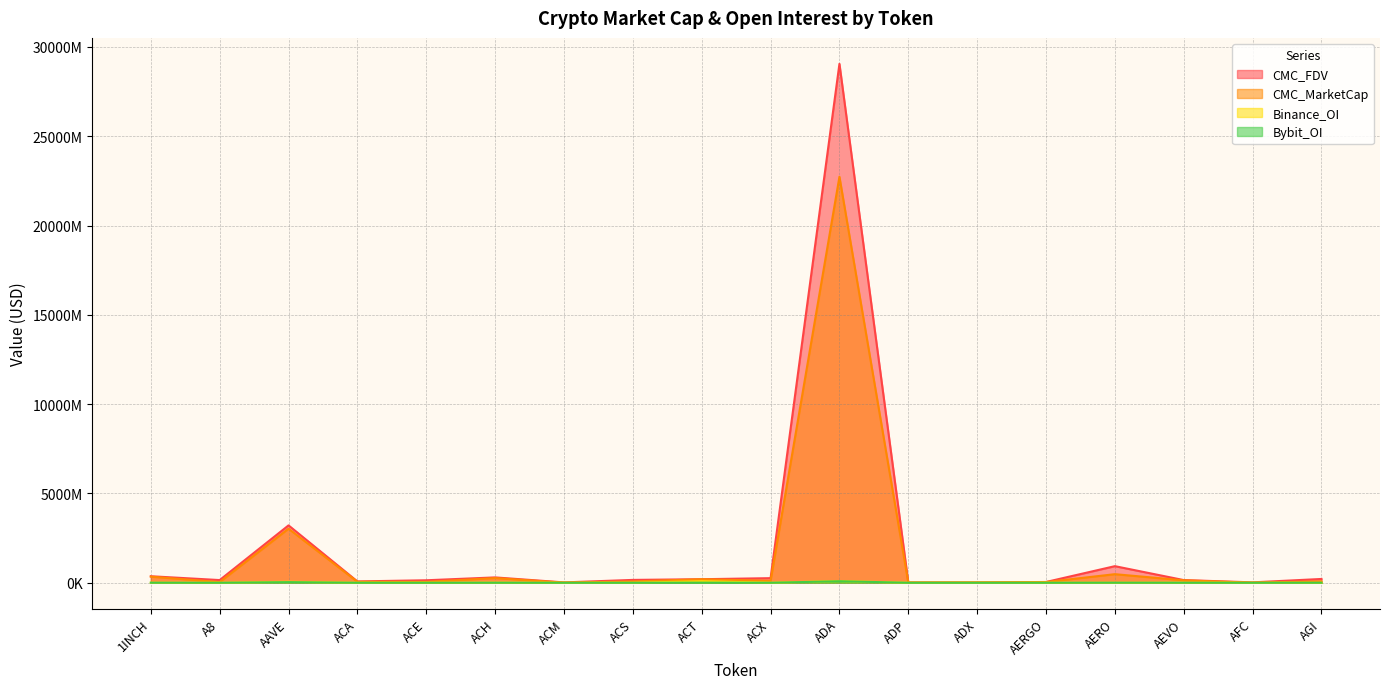

Which category has the highest value across all series?

ADA